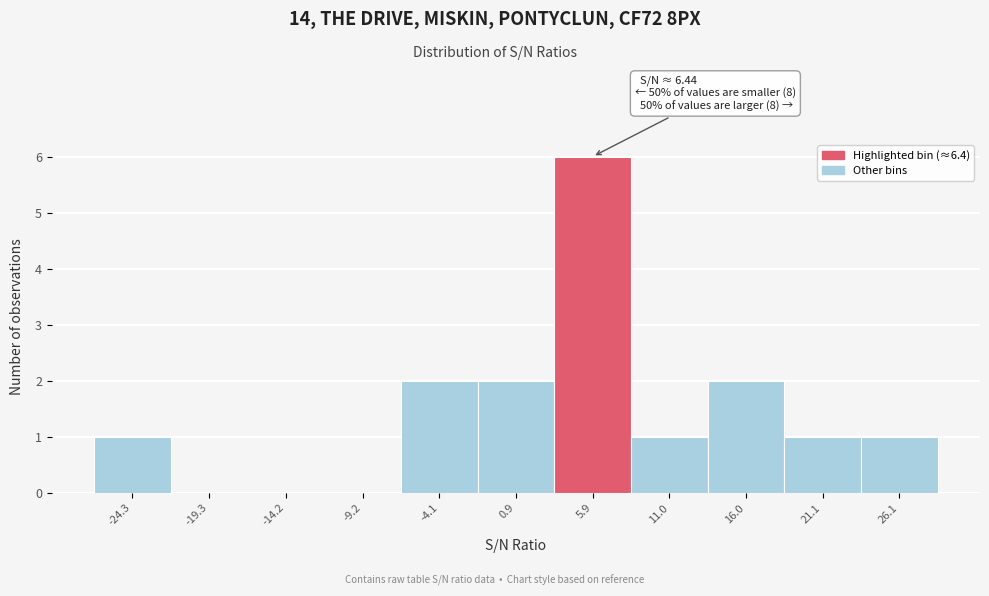

Which range on the x-axis has the tallest bar?

3 to 8